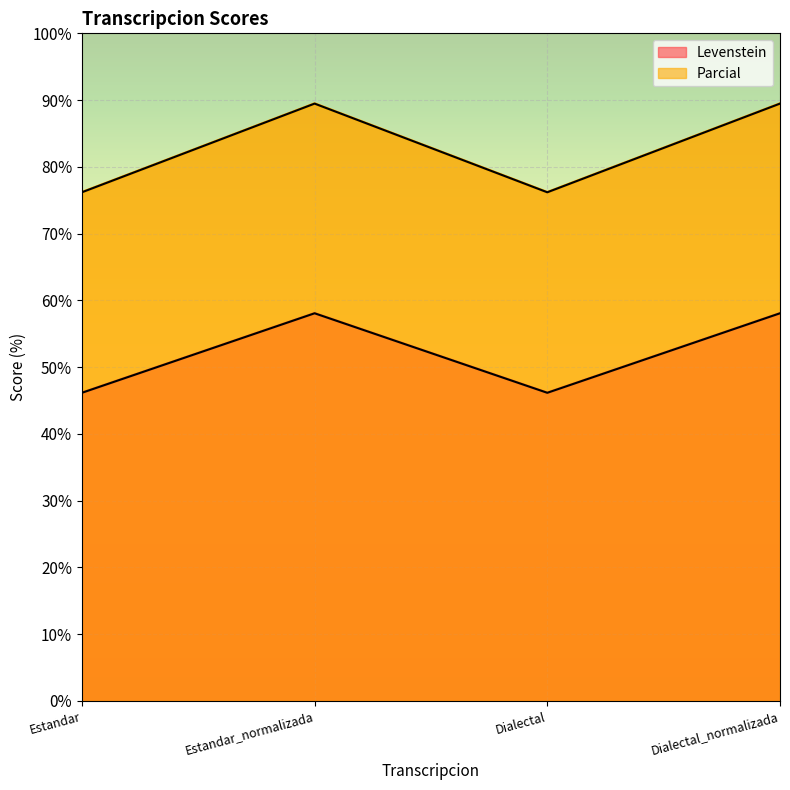

At which category is the sum across all series the highest?

Estandar_normalizada